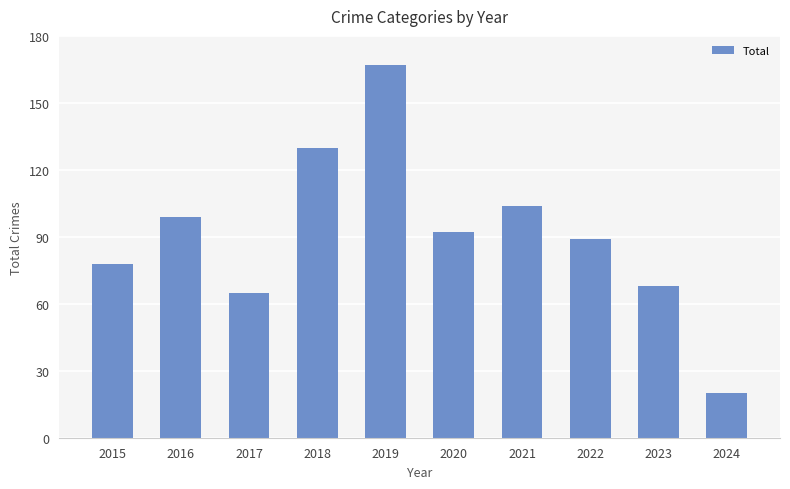

What is the value of the 2nd bar from the left?

99